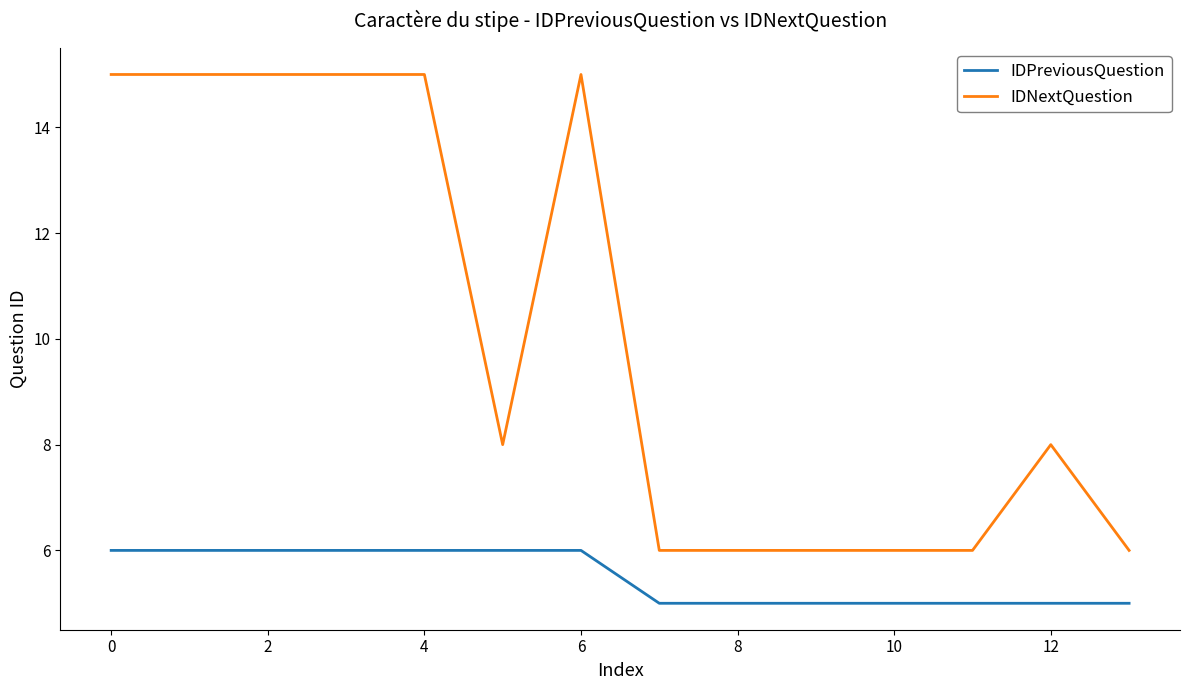

True or false: IDPreviousQuestion and IDNextQuestion cross at least once.

False